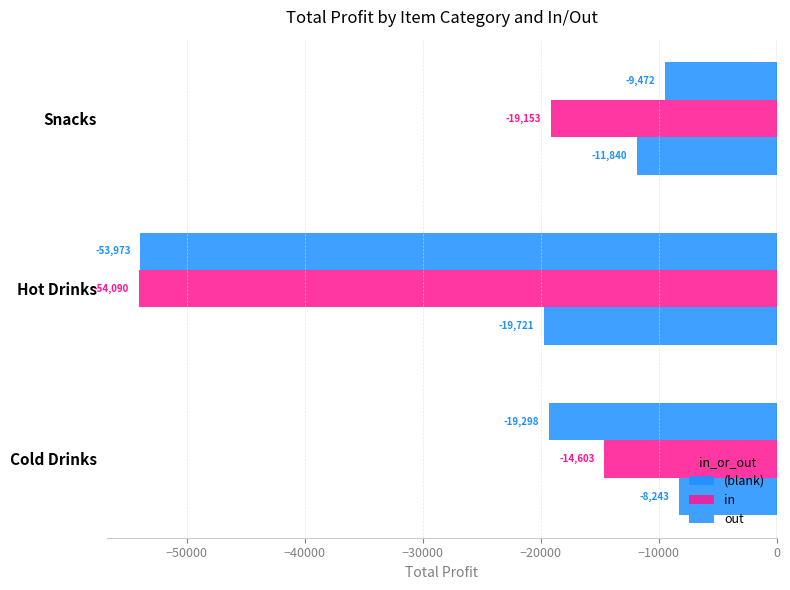

How many series are shown in this chart?

3